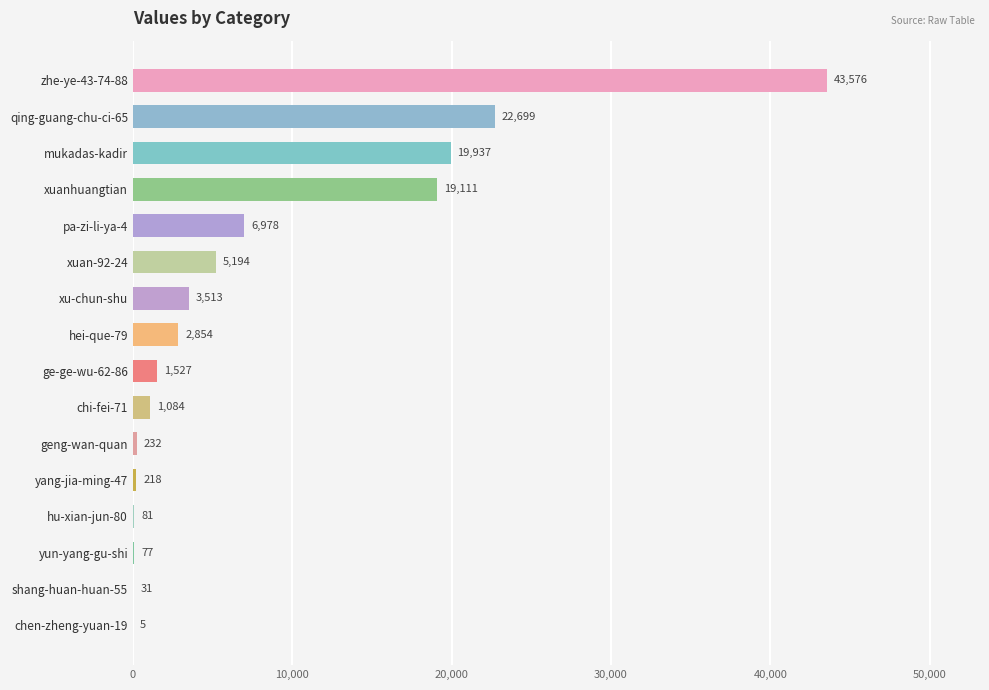

What is the ratio of the value at hu-xian-jun-80 to the value at yang-jia-ming-47?

0.4